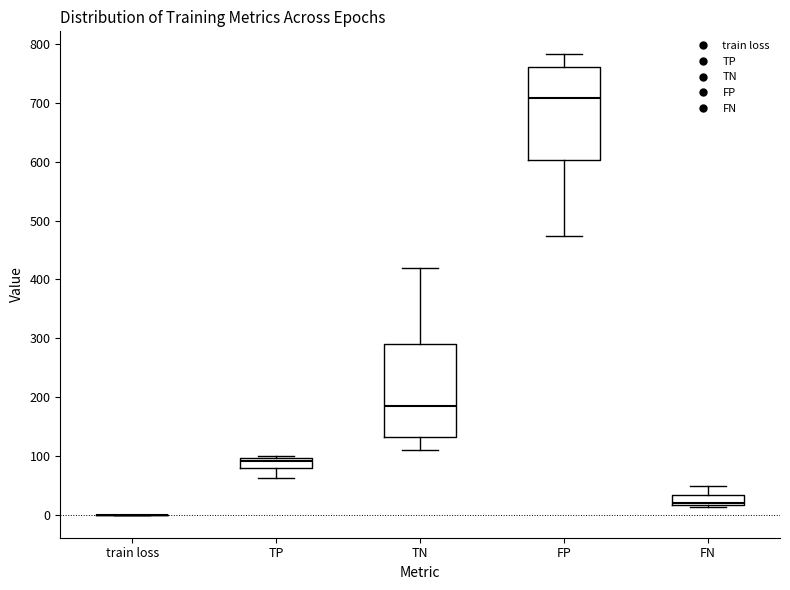

Reading left to right, transcribe this box plot: for each box, give where its median line is, the range the box spans, and where its two whiskers end, as read against the y-axis. The values are not printed on the chart, so give them approximately, as read against the axis.

train loss: box collapsed to a line at 0, whiskers 0 to 0
TP: median 90, box 80 to 100, whiskers 60 to 100 (just above the box's upper edge)
TN: median 190, box 130 to 290, whiskers 110 to 420
FP: median 710, box 600 to 760, whiskers 470 to 780
FN: median 20 (just above the box's lower edge), box 20 to 30, whiskers 10 to 50